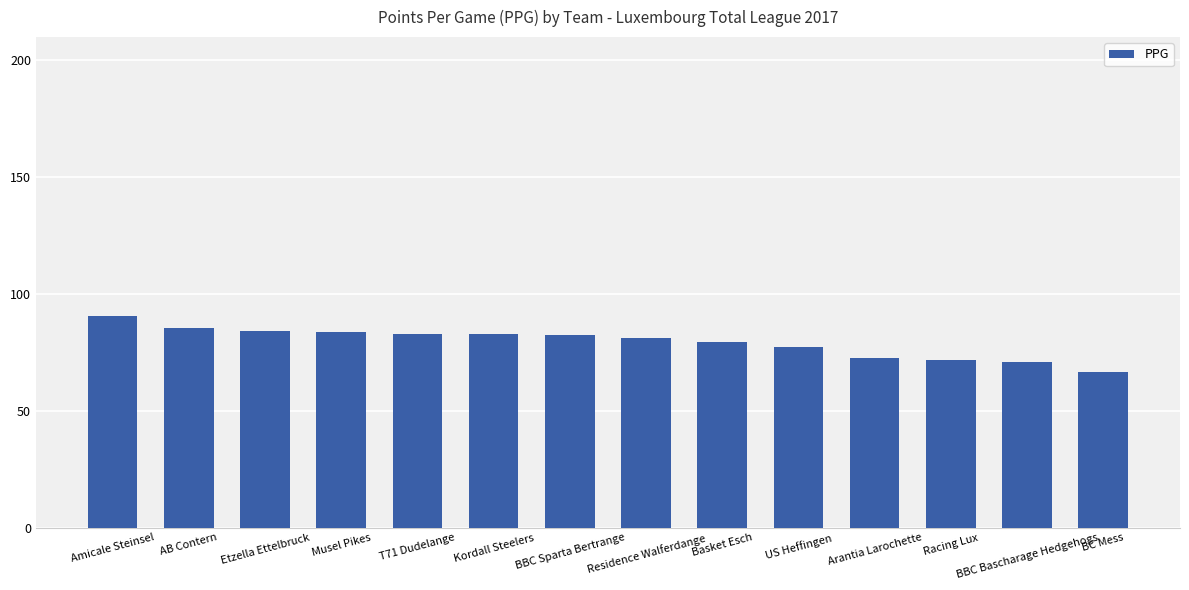

At which category does the chart reach its peak across all series?

Amicale Steinsel